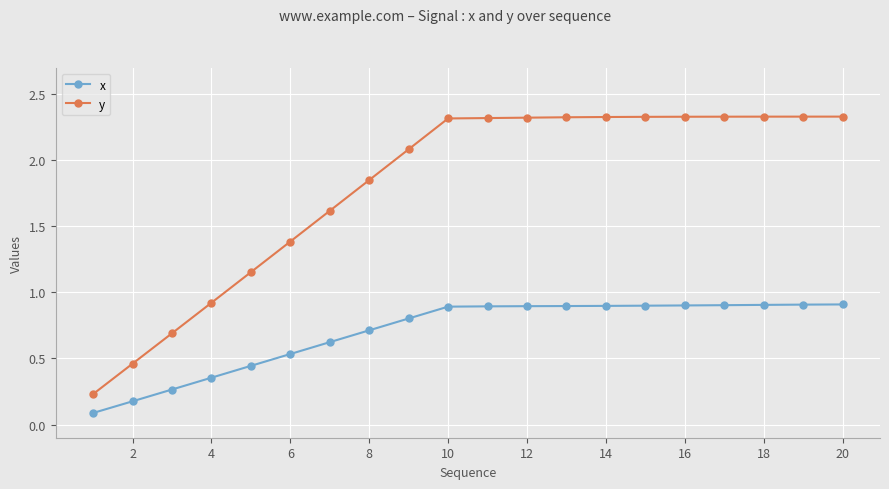

True or false: y and x cross at least once.

False